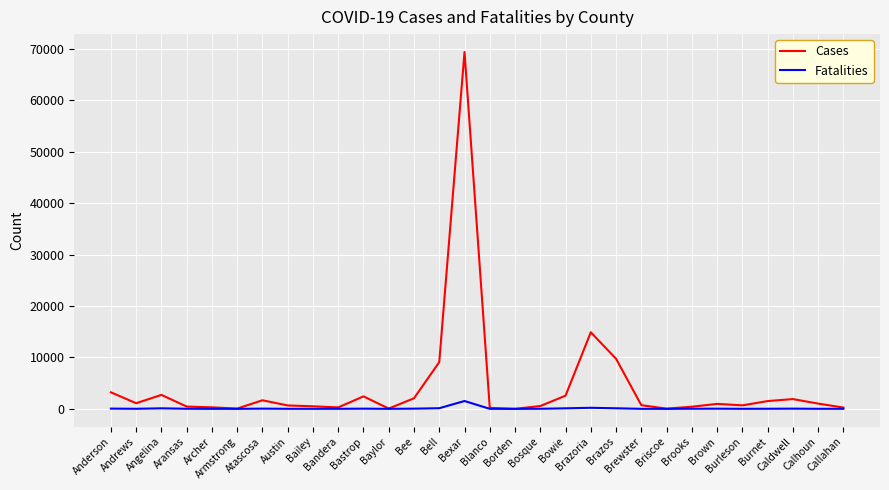

Which series has the largest range (max minus min)?

Cases